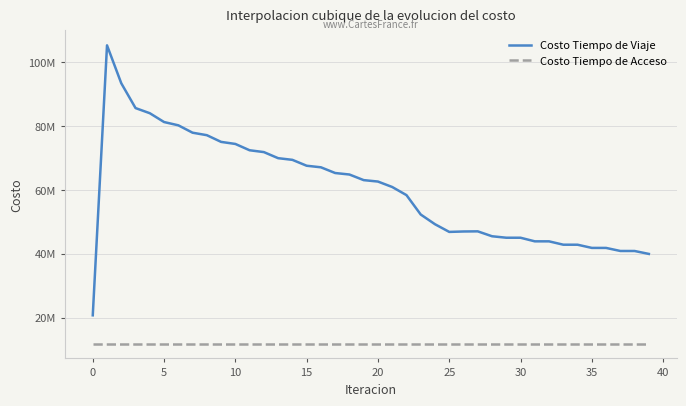

What is the lowest value of the Costo Tiempo de Viaje series?

20712162.2